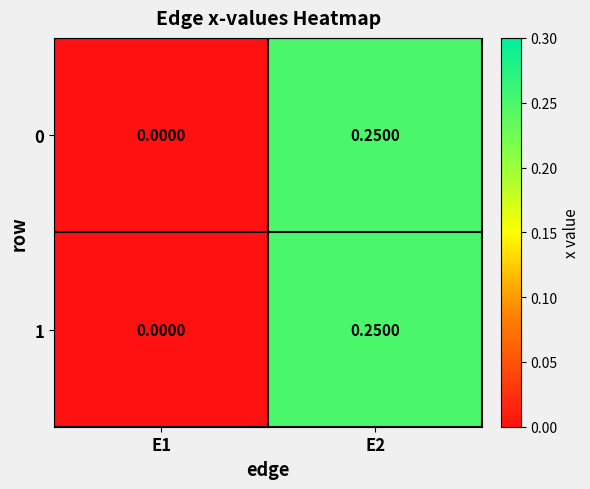

Is the value of 0 at E2 greater than the value of 1 at E1?

Yes